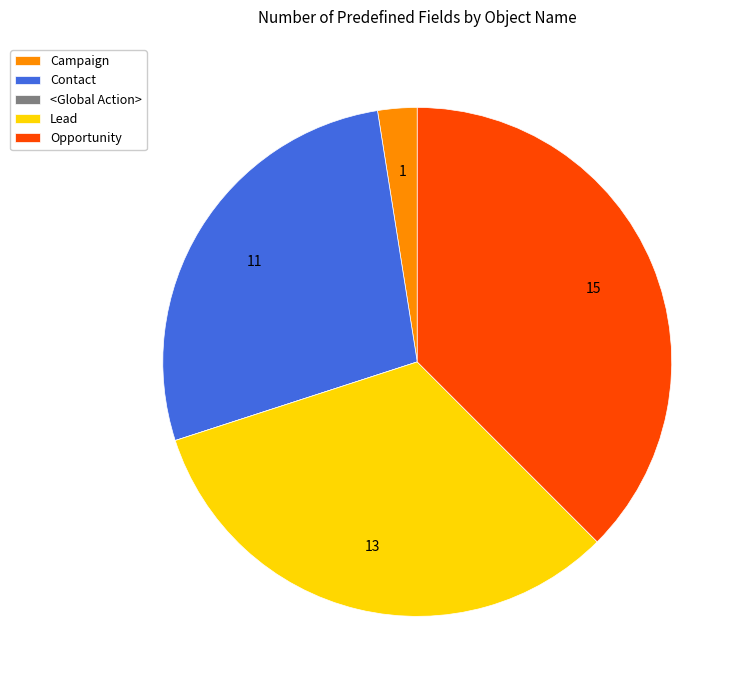

Combined, do Opportunity and Contact account for over 50%?

Yes